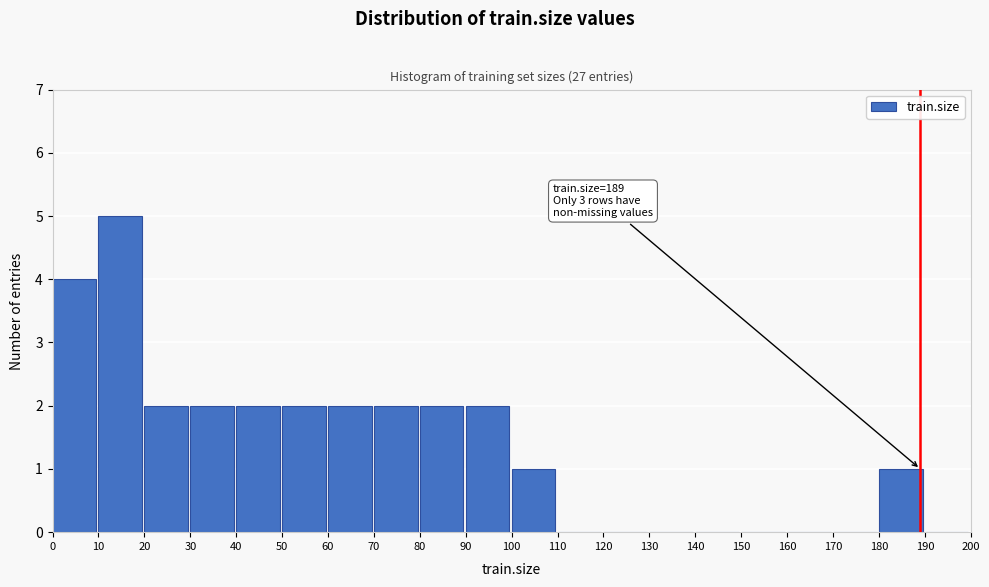

Over which range of the x-axis is the bar tallest?

10 to 20